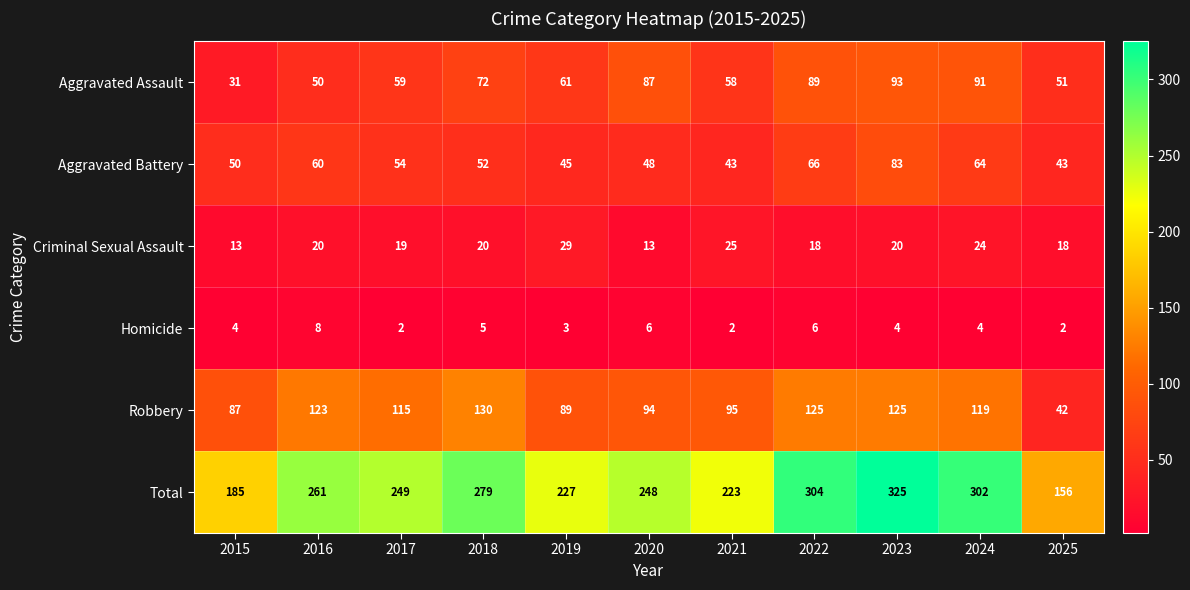

Between 2017 and 2018, which series saw the biggest shift?

Total